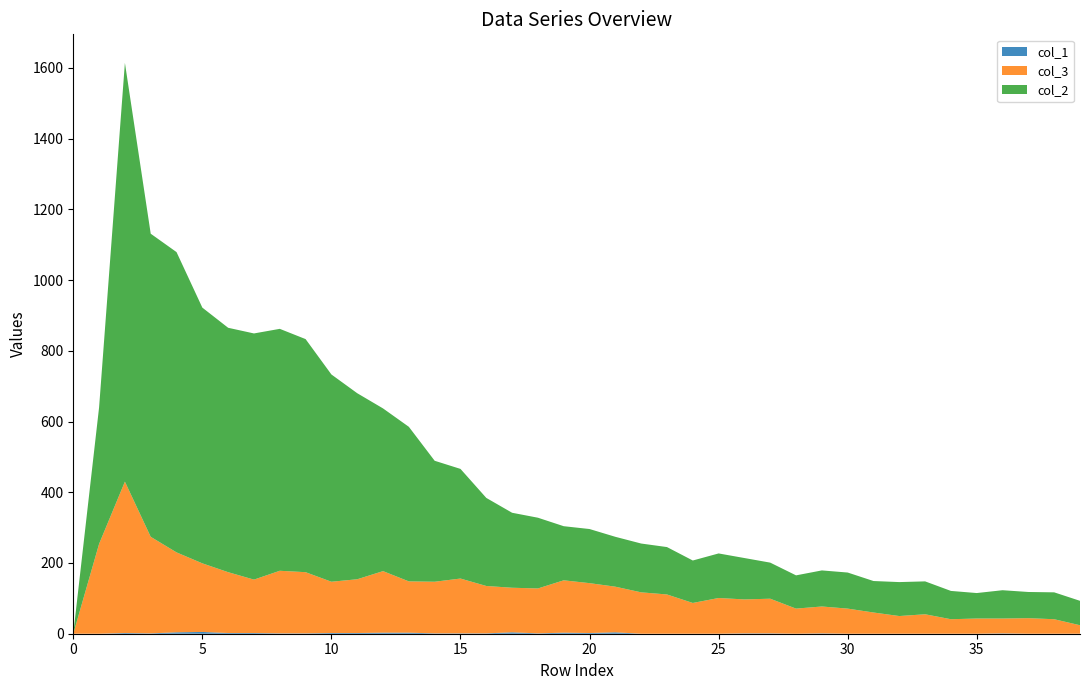

Reading left to right, list all the values displayed in this chart.

col_1: 0=0	1=0	2=2	3=1	4=4	5=5	6=2	7=2	8=1	9=1	10=2	11=2	12=3	13=3	14=1	15=1	16=1	17=4	18=1	19=3	20=2	21=4	22=0	23=0	24=0	25=0	26=1	27=1	28=0	29=1	30=0	31=0	32=0	33=0	34=0	35=0	36=1	37=0	38=0	39=0
col_3: 0=0	1=254	2=428	3=273	4=226	5=194	6=172	7=151	8=177	9=173	10=145	11=152	12=174	13=145	14=146	15=155	16=134	17=126	18=127	19=148	20=141	21=129	22=117	23=111	24=87	25=101	26=96	27=98	28=71	29=76	30=71	31=60	32=50	33=55	34=41	35=43	36=42	37=44	38=41	39=24
col_2: 0=0	1=386	2=1184	3=857	4=849	5=723	6=691	7=696	8=684	9=659	10=586	11=526	12=460	13=437	14=342	15=310	16=249	17=212	18=200	19=153	20=153	21=141	22=138	23=134	24=120	25=126	26=117	27=102	28=94	29=102	30=102	31=89	32=96	33=93	34=80	35=72	36=80	37=74	38=76	39=69